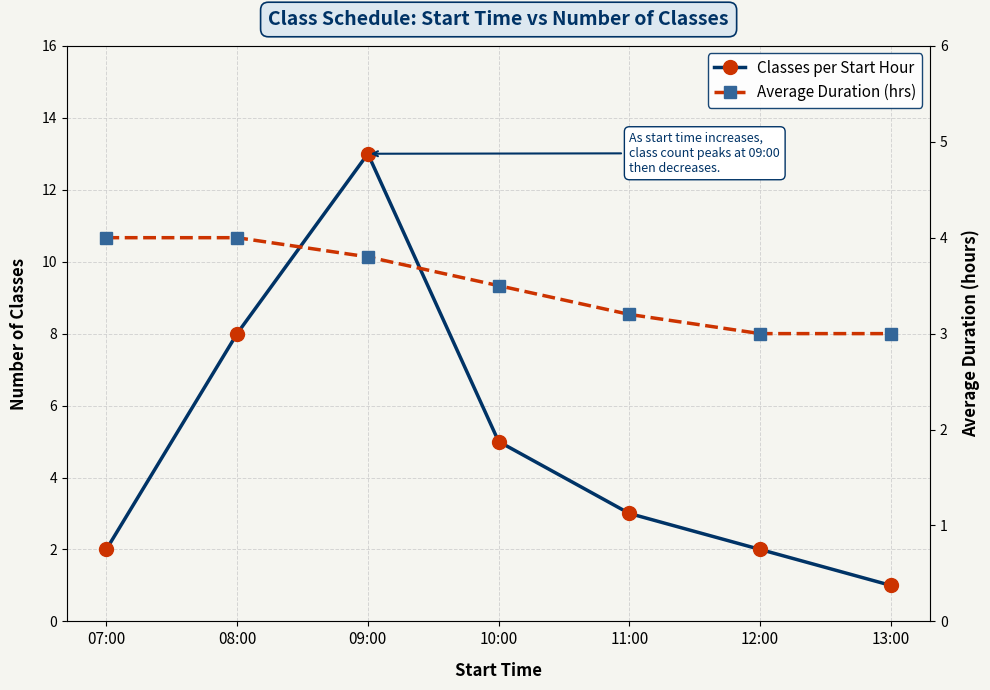

How many lines are shown in the chart?

2